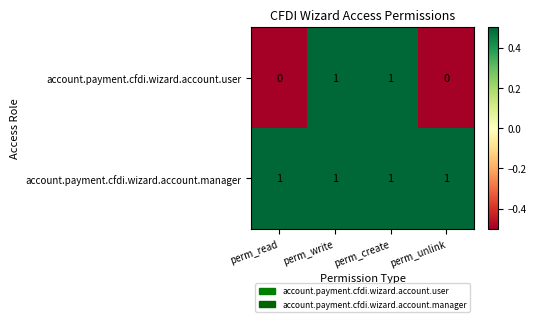

The account.payment.cfdi.wizard.account.manager series shows 1 at perm_read. True or false?

True